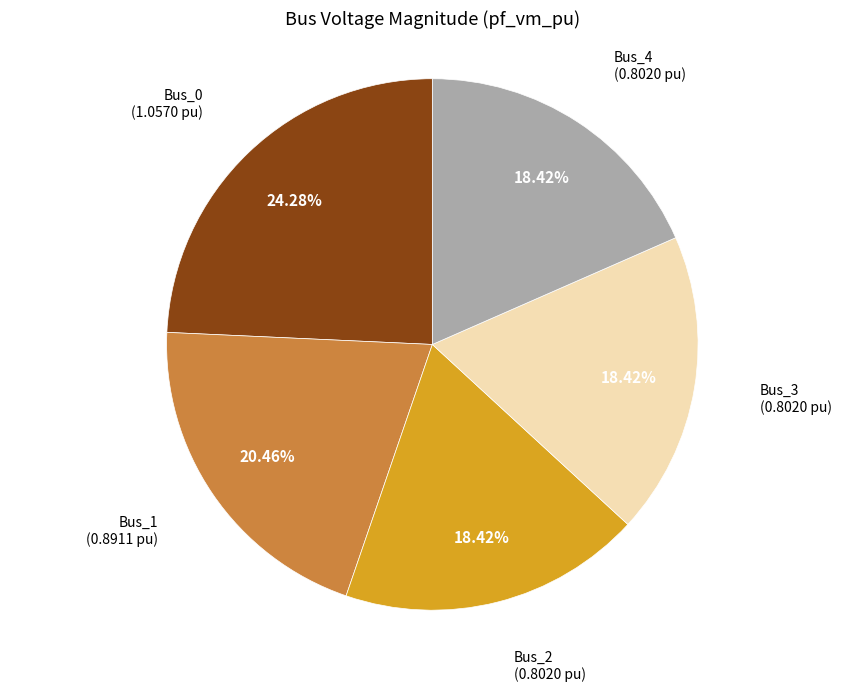

Does any single category account for the majority?

No